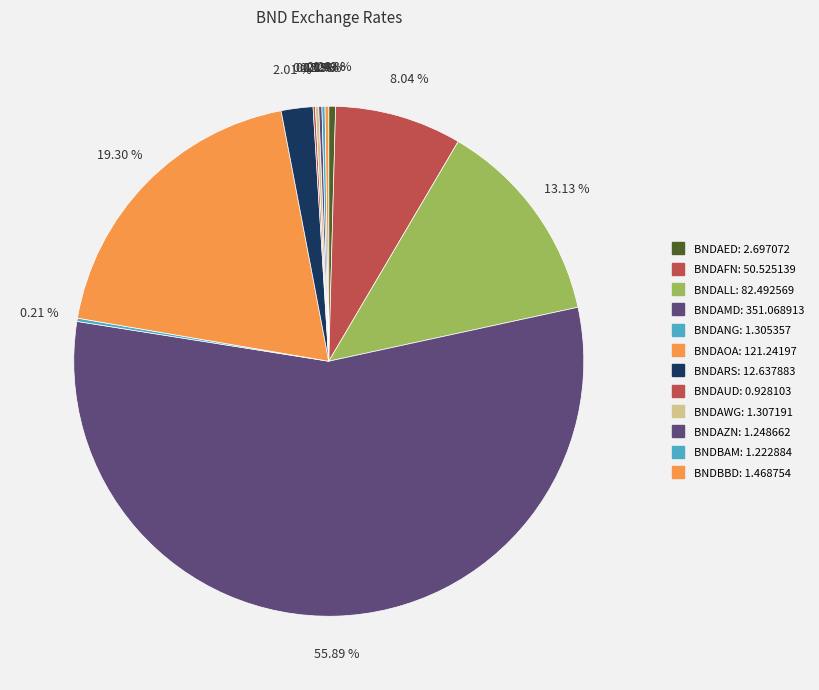

How much of the chart is everything except BNDAZN?

99.8%